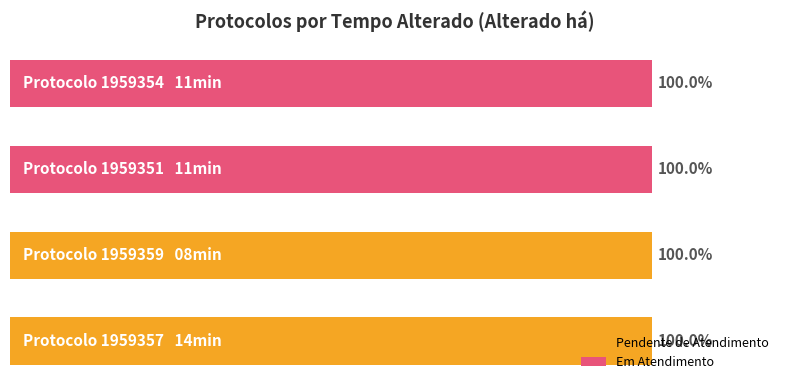

Does the chart contain any negative values?

No